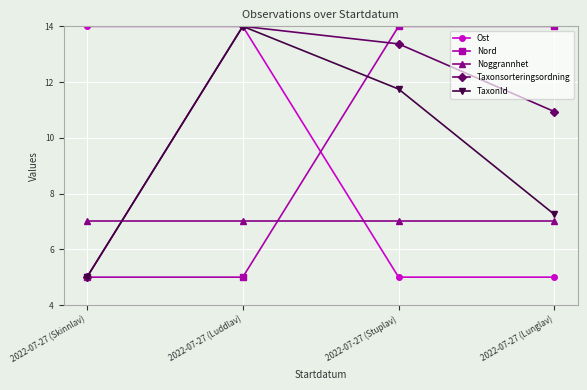

At how many categories does at least one series exceed 13?

4